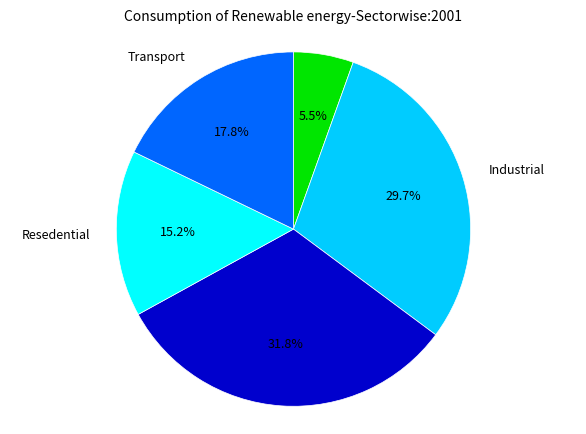

Does any single category account for the majority?

No